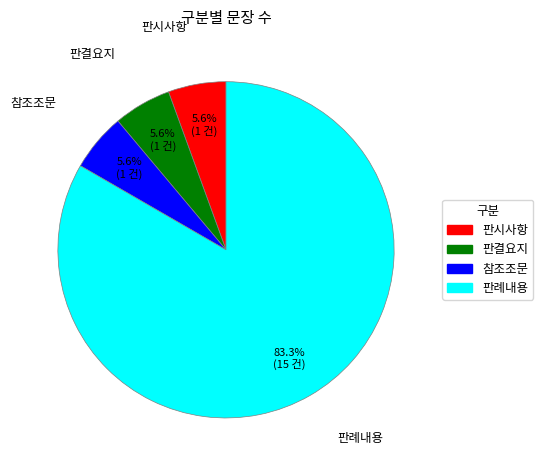

What percentage is the 판결요지 slice, to the nearest percent?

6%